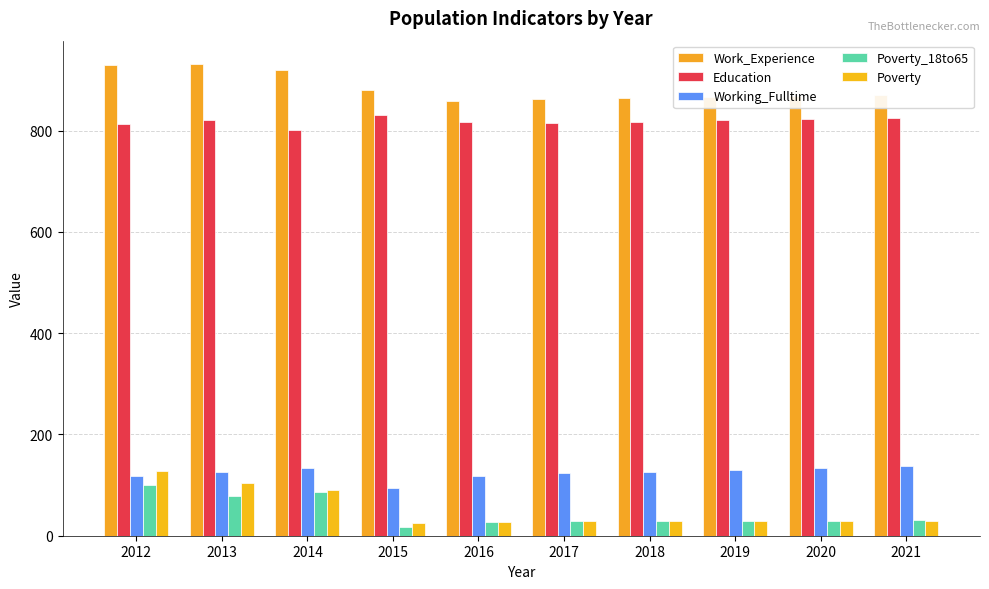

Reading left to right, what are all the values shown in this chart?

Work_Experience: 930	931	919	880	859	863	865	867	869	871
Education: 813	820	801	830	816	814	817	820	822	824
Working_Fulltime: 117	126	134	94	118	123	126	130	133	137
Poverty_18to65: 101	79	86	18	27	29	29	30	30	31
Poverty: 127	105	91	25	27	29	29	29	30	30